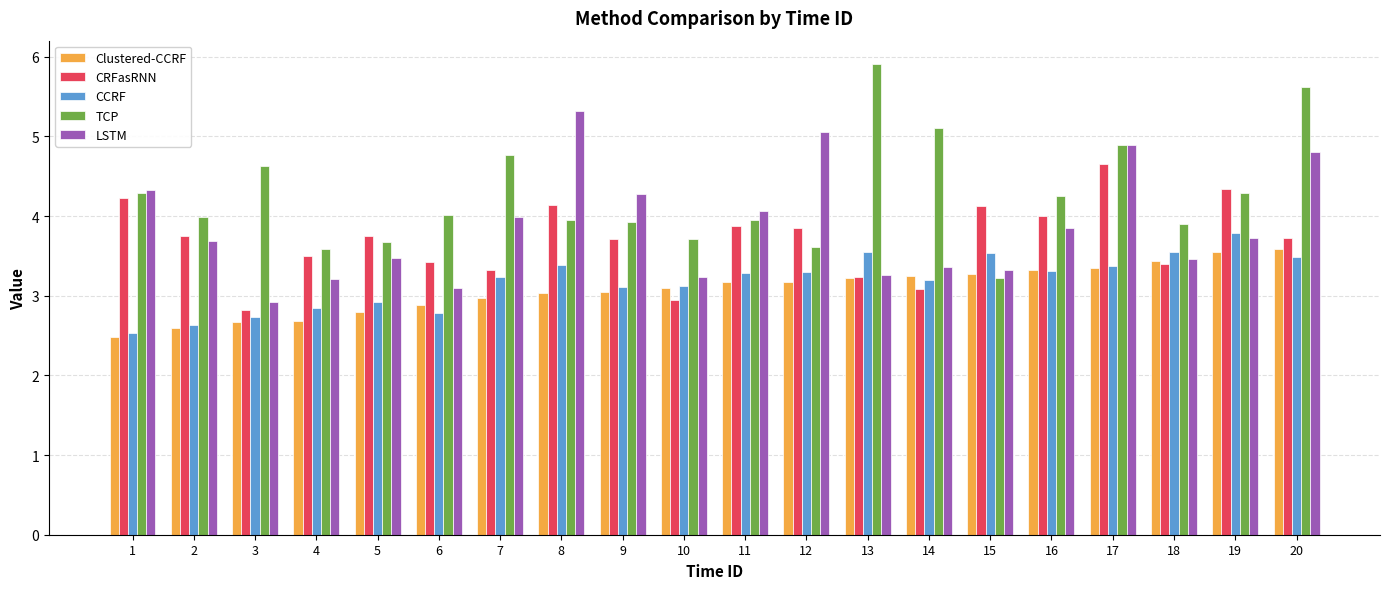

How many bars are there in total?

100